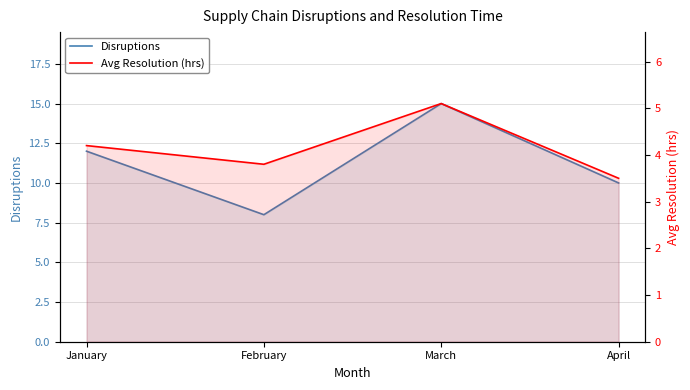

At which category does Avg Resolution (hrs) reach its first local valley?

February